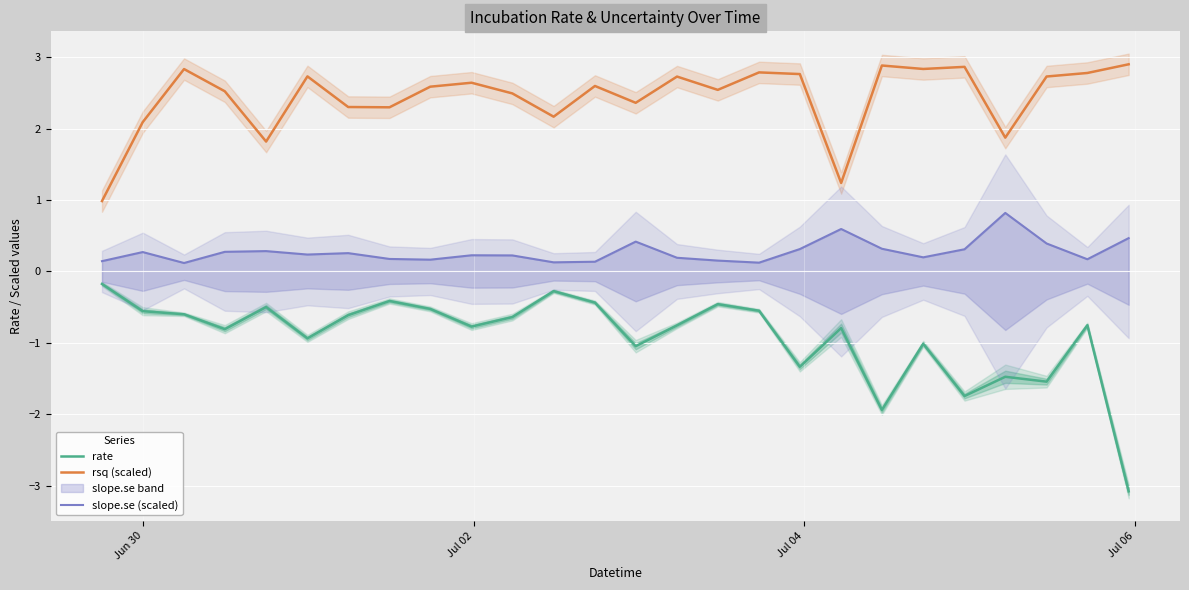

True or false: rsq (scaled) and rate intersect in this chart.

False